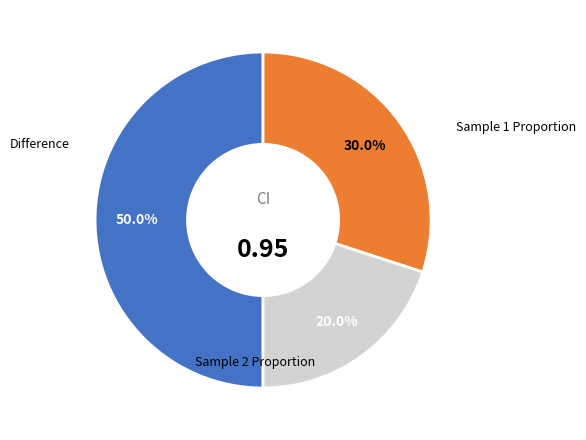

Is there a majority slice in this chart?

No